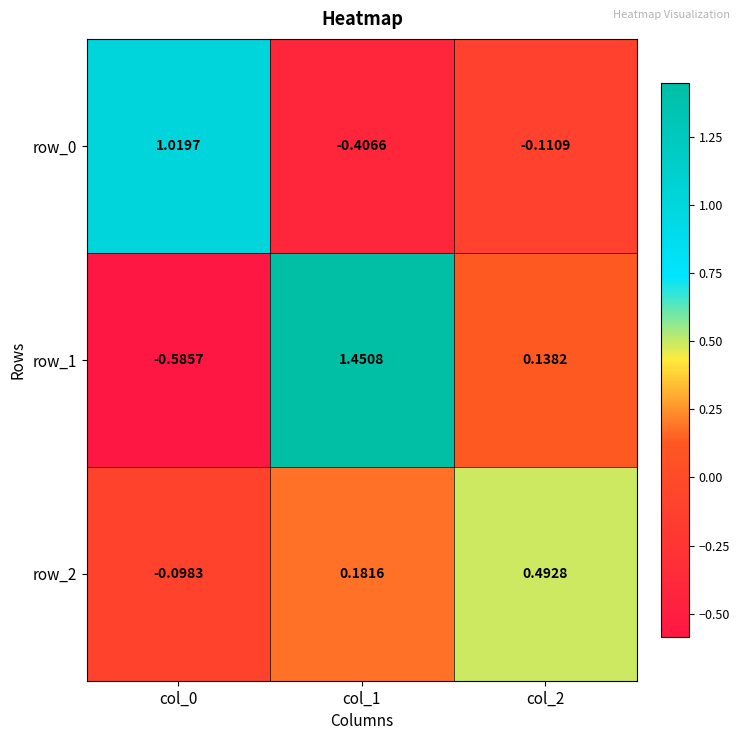

At which label does row_1 reach its peak?

col_1